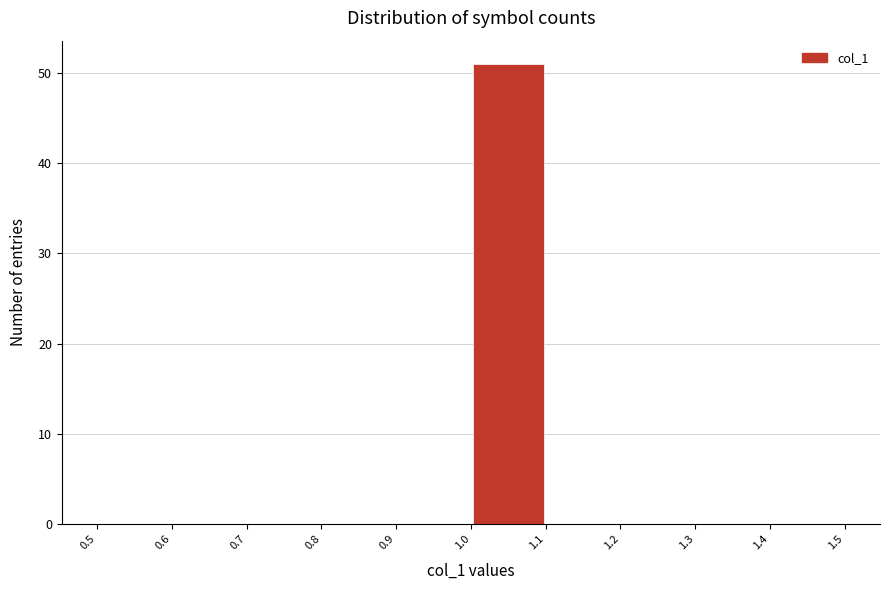

How tall is the bar that spans 1.0 to 1.1 on the x-axis? The values are not printed on the chart, so give them approximately, as read against the axis.

51